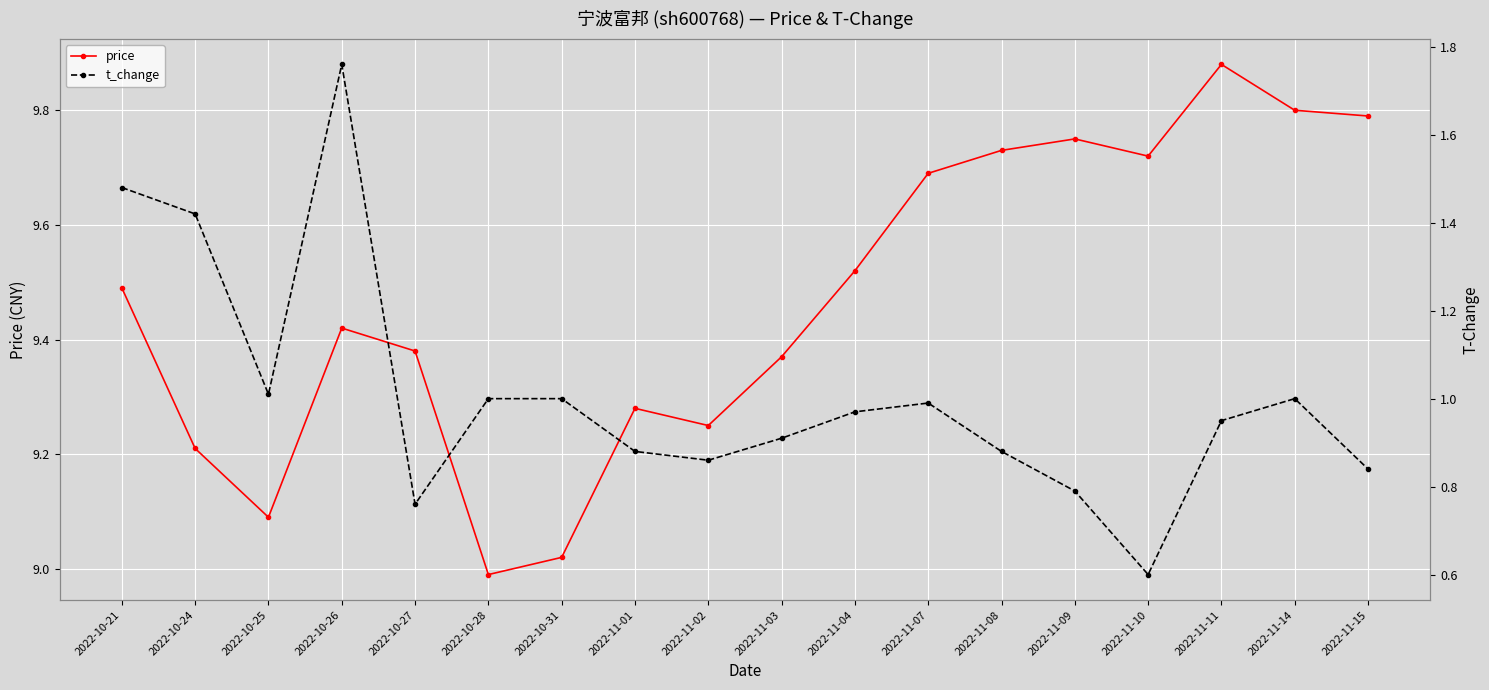

The price series shows 9.7 at 2022-11-08. True or false?

True